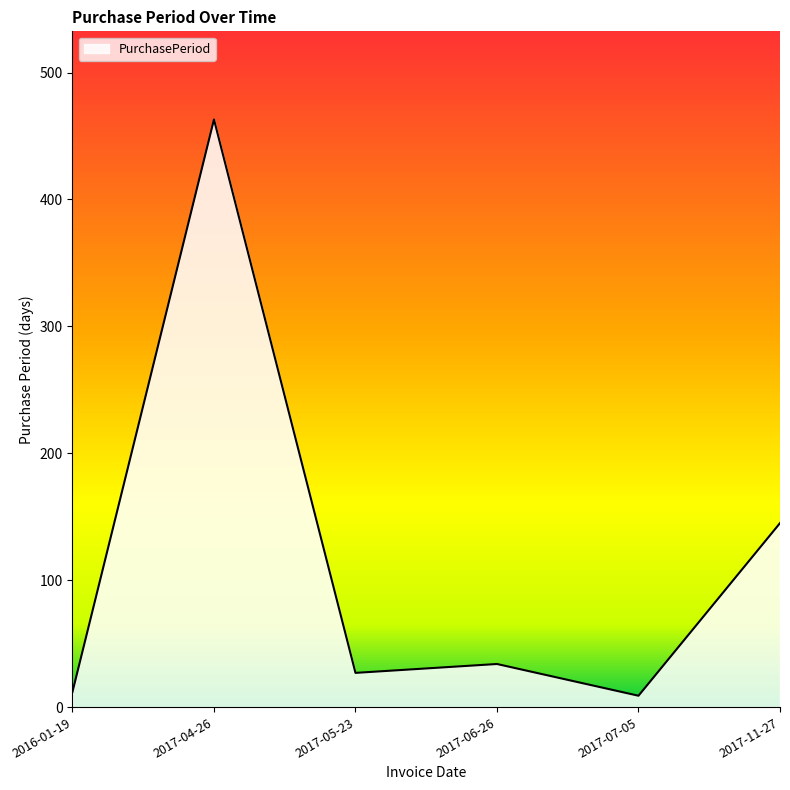

Does the chart have visible grid lines?

No